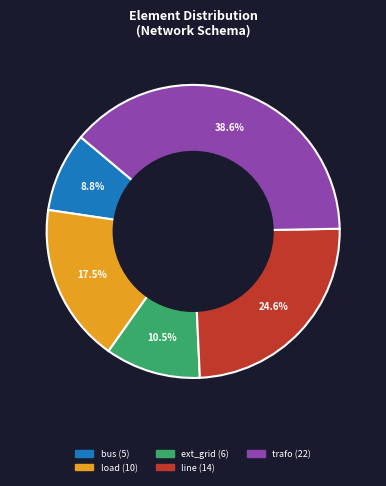

How many segments does this pie chart have?

5